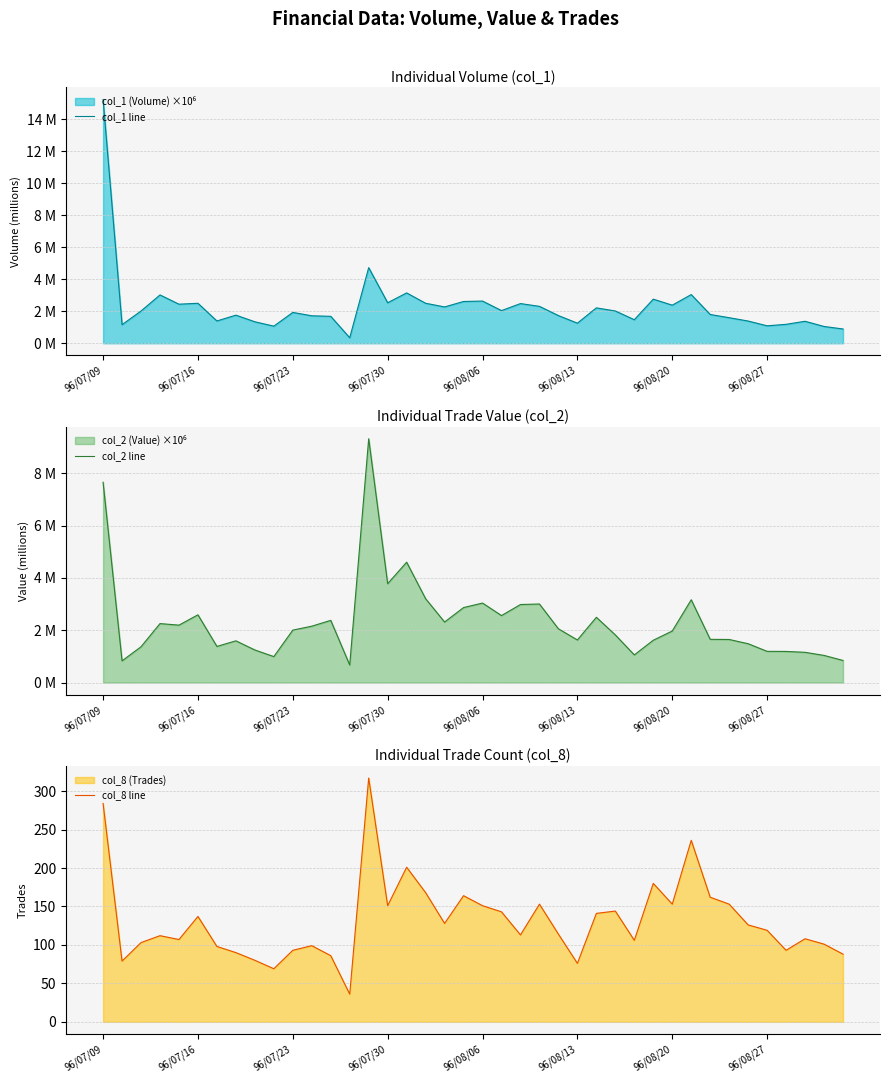

What is the difference between the maximum and minimum values in the col_1 line series?

14.9